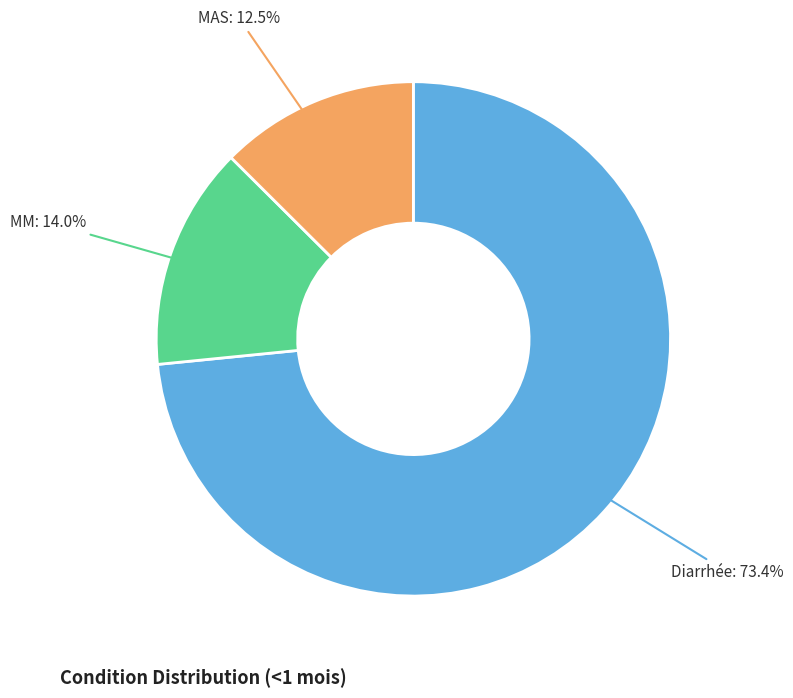

Is there any slice that represents more than half of the pie?

Yes